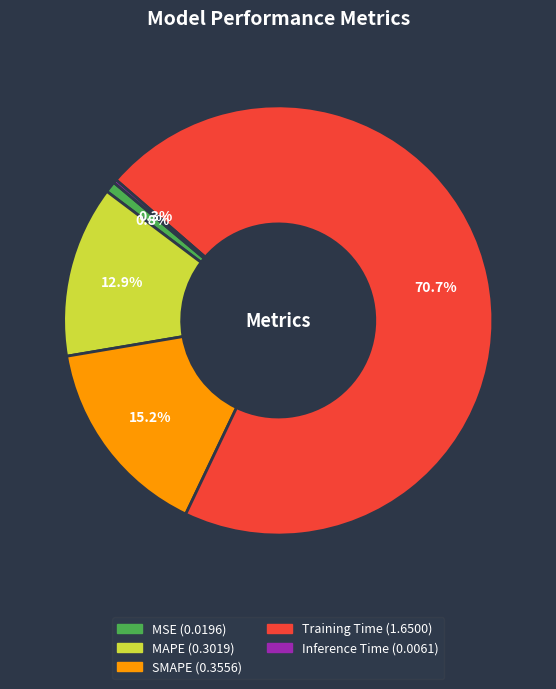

Which category has the biggest portion of the pie?

Training Time